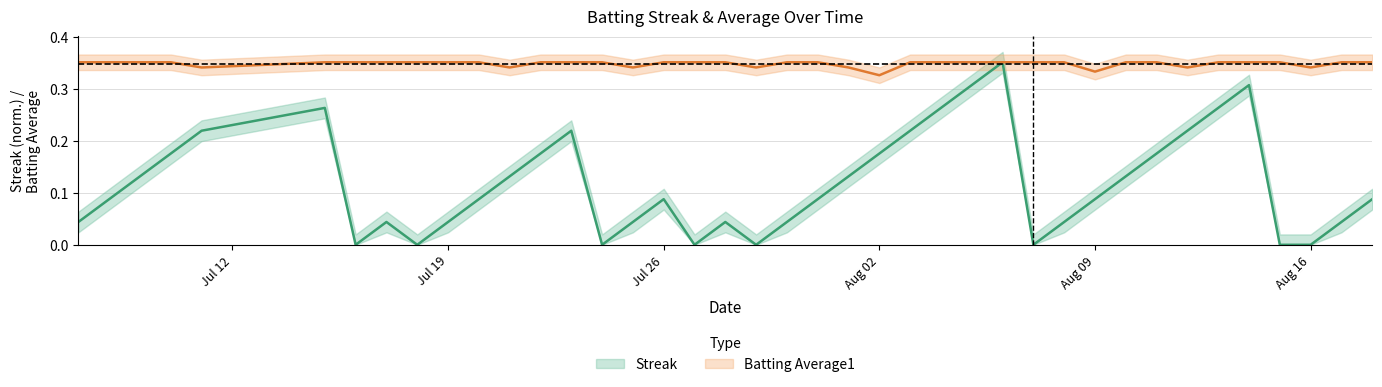

What is the approximate value of Batting Average1 at Jul 12?

0.4